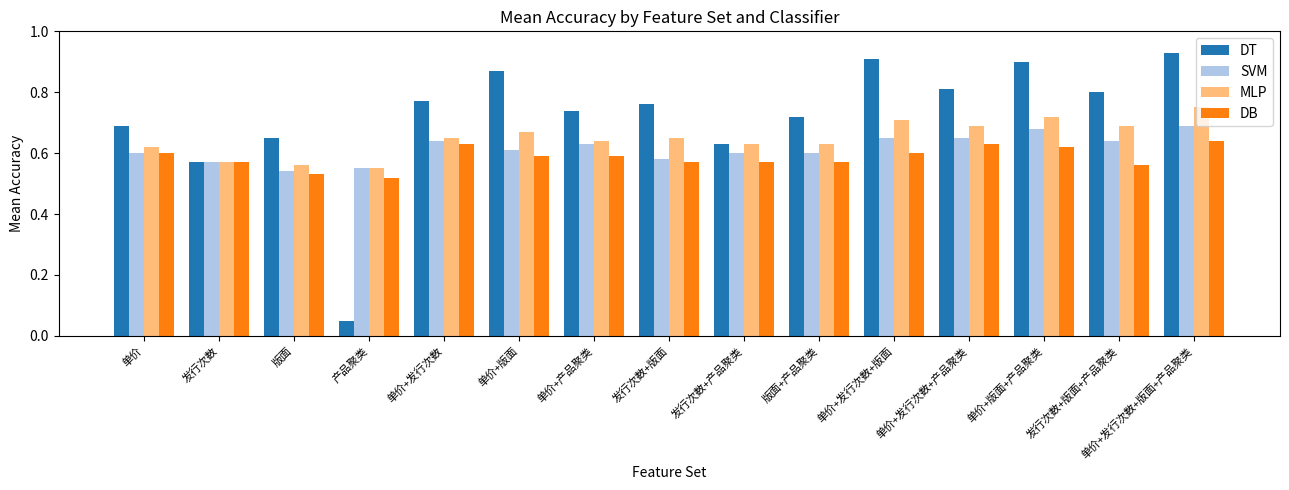

How many groups of bars are there?

15